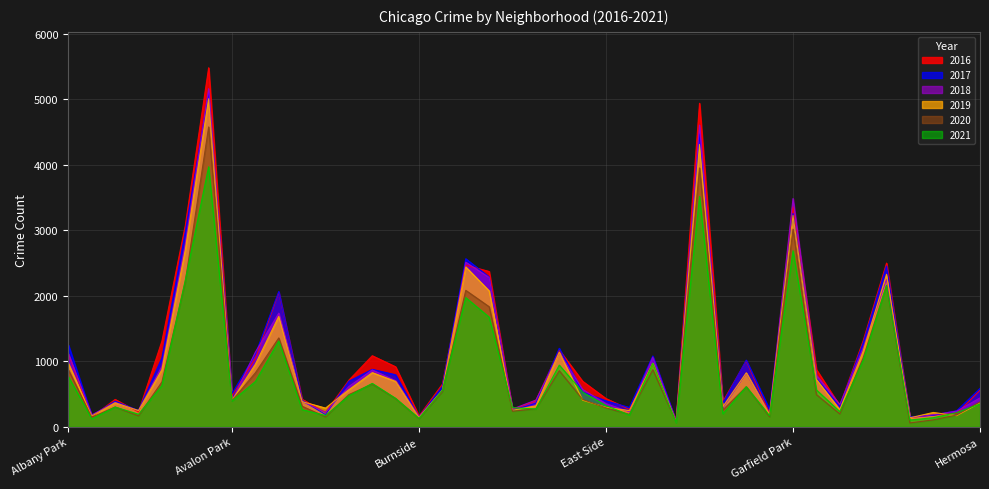

Reading right to left, list all the values displayed in this chart.

2017: Hermosa=588	Hegewisch=246	Greektown=176	Grant Park=154	Grand Crossing=2456	Grand Boulevard=1281	Gold Coast=311	Garfield Ridge=742	Garfield Park=3257	Galewood=265	Gage Park=1019	Fuller Park=365	Englewood=4472	Edison Park=87	Edgewater=1082	East Village=296	East Side=397	Dunning=531	Douglas=1200	Clearing=360	Chinatown=253	Chicago Lawn=2288	Chatham=2566	Calumet Heights=620	Burnside=145	Bucktown=795	Brighton Park=878	Bridgeport=697	Boystown=188	Beverly=404	Belmont Cragin=2066	Avondale=1107	Avalon Park=509	Austin=5095	Auburn Gresham=2973	Ashburn=1053	Armour Square=251	Archer Heights=391	Andersonville=171	Albany Park=1252
2019: Hermosa=365	Hegewisch=171	Greektown=220	Grant Park=138	Grand Crossing=2328	Grand Boulevard=1153	Gold Coast=261	Garfield Ridge=728	Garfield Park=3226	Galewood=189	Gage Park=825	Fuller Park=308	Englewood=4310	Edison Park=77	Edgewater=972	East Village=248	East Side=298	Dunning=407	Douglas=1140	Clearing=322	Chinatown=253	Chicago Lawn=2076	Chatham=2441	Calumet Heights=561	Burnside=142	Bucktown=694	Brighton Park=828	Bridgeport=568	Boystown=287	Beverly=385	Belmont Cragin=1687	Avondale=957	Avalon Park=405	Austin=5008	Auburn Gresham=2701	Ashburn=872	Armour Square=249	Archer Heights=368	Andersonville=166	Albany Park=968
2021: Hermosa=350	Hegewisch=217	Greektown=140	Grant Park=104	Grand Crossing=2160	Grand Boulevard=1015	Gold Coast=233	Garfield Ridge=565	Garfield Park=2688	Galewood=170	Gage Park=613	Fuller Park=200	Englewood=3518	Edison Park=62	Edgewater=970	East Village=180	East Side=325	Dunning=530	Douglas=943	Clearing=274	Chinatown=293	Chicago Lawn=1675	Chatham=1973	Calumet Heights=559	Burnside=130	Bucktown=435	Brighton Park=664	Bridgeport=474	Boystown=173	Beverly=264	Belmont Cragin=1312	Avondale=692	Avalon Park=395	Austin=3970	Auburn Gresham=2237	Ashburn=629	Armour Square=193	Archer Heights=303	Andersonville=123	Albany Park=767
2020: Hermosa=382	Hegewisch=181	Greektown=107	Grant Park=60	Grand Crossing=2158	Grand Boulevard=1052	Gold Coast=198	Garfield Ridge=493	Garfield Park=3018	Galewood=154	Gage Park=612	Fuller Park=259	Englewood=3952	Edison Park=75	Edgewater=873	East Village=191	East Side=290	Dunning=419	Douglas=857	Clearing=276	Chinatown=239	Chicago Lawn=1834	Chatham=2084	Calumet Heights=538	Burnside=126	Bucktown=431	Brighton Park=654	Bridgeport=493	Boystown=153	Beverly=315	Belmont Cragin=1358	Avondale=826	Avalon Park=400	Austin=4578	Auburn Gresham=2213	Ashburn=686	Armour Square=169	Archer Heights=303	Andersonville=147	Albany Park=870
2018: Hermosa=442	Hegewisch=240	Greektown=185	Grant Park=141	Grand Crossing=2250	Grand Boulevard=1205	Gold Coast=342	Garfield Ridge=790	Garfield Park=3485	Galewood=201	Gage Park=816	Fuller Park=289	Englewood=4607	Edison Park=75	Edgewater=1064	East Village=230	East Side=354	Dunning=571	Douglas=1131	Clearing=409	Chinatown=273	Chicago Lawn=2281	Chatham=2513	Calumet Heights=554	Burnside=160	Bucktown=704	Brighton Park=869	Bridgeport=616	Boystown=224	Beverly=386	Belmont Cragin=1736	Avondale=1142	Avalon Park=401	Austin=5162	Auburn Gresham=2787	Ashburn=924	Armour Square=248	Archer Heights=374	Andersonville=183	Albany Park=1117
2016: Hermosa=559	Hegewisch=204	Greektown=180	Grant Park=146	Grand Crossing=2500	Grand Boulevard=1313	Gold Coast=323	Garfield Ridge=876	Garfield Park=3361	Galewood=205	Gage Park=1008	Fuller Park=389	Englewood=4939	Edison Park=103	Edgewater=965	East Village=267	East Side=432	Dunning=696	Douglas=1173	Clearing=401	Chinatown=262	Chicago Lawn=2372	Chatham=2468	Calumet Heights=653	Burnside=164	Bucktown=917	Brighton Park=1086	Bridgeport=713	Boystown=219	Beverly=421	Belmont Cragin=2053	Avondale=1046	Avalon Park=475	Austin=5481	Auburn Gresham=3071	Ashburn=1308	Armour Square=227	Archer Heights=419	Andersonville=151	Albany Park=1110